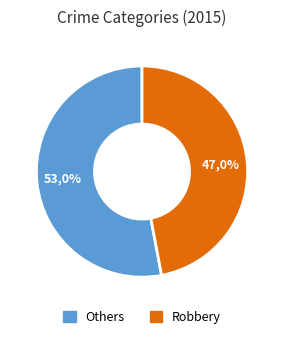

Is it true that Aggravated Battery is 13% of the pie?

False